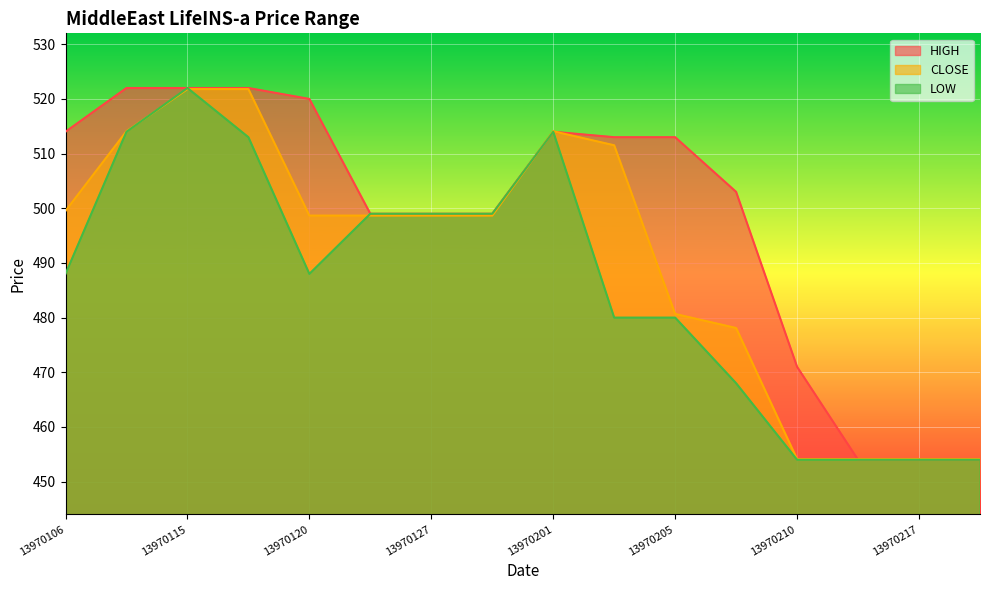

Which series has the largest total across all categories?

HIGH